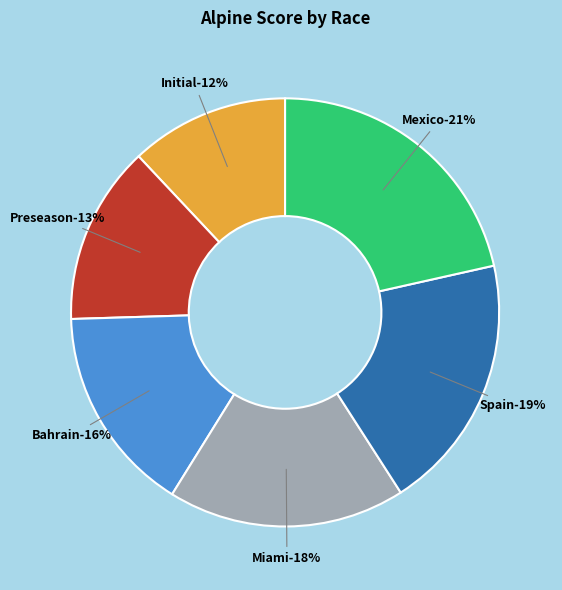

The Spain slice represents 19% of the pie. True or false?

True